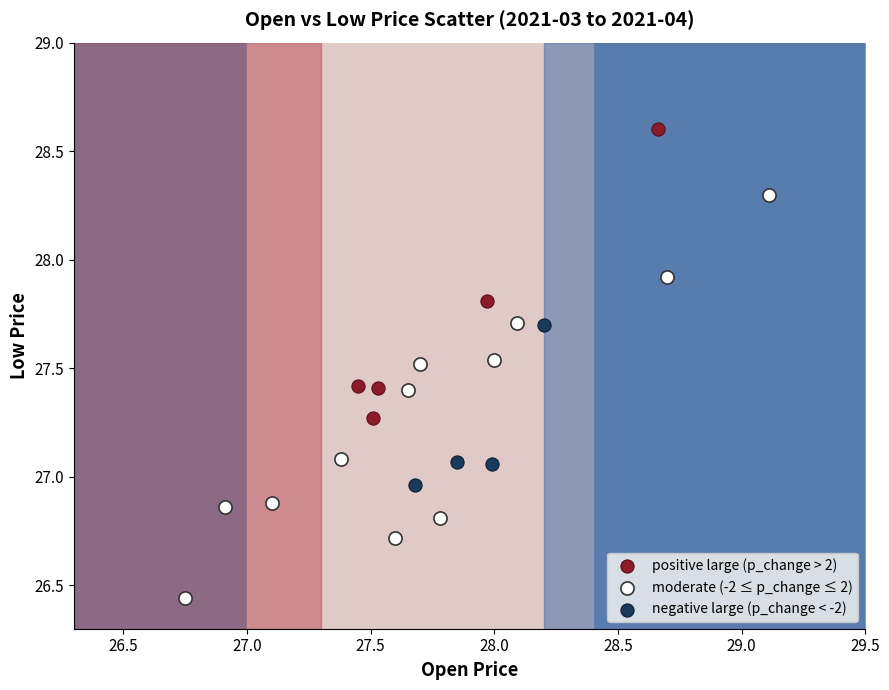

What are all the series names shown in the legend?

positive large (p_change > 2), moderate (-2 ≤ p_change ≤ 2), negative large (p_change < -2)